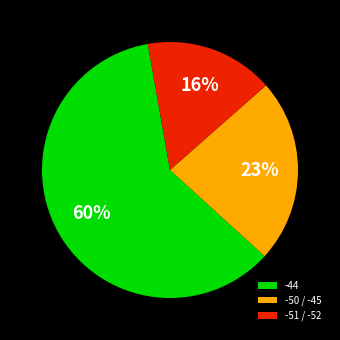

Count the number of slices in the pie.

3